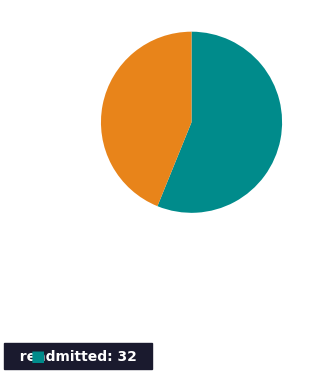

Is there any slice that represents more than half of the pie?

Yes